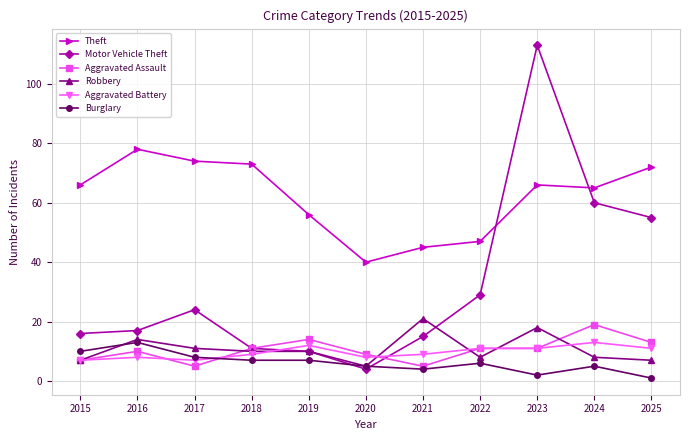

True or false: Theft has more than 2 interior local peaks.

False